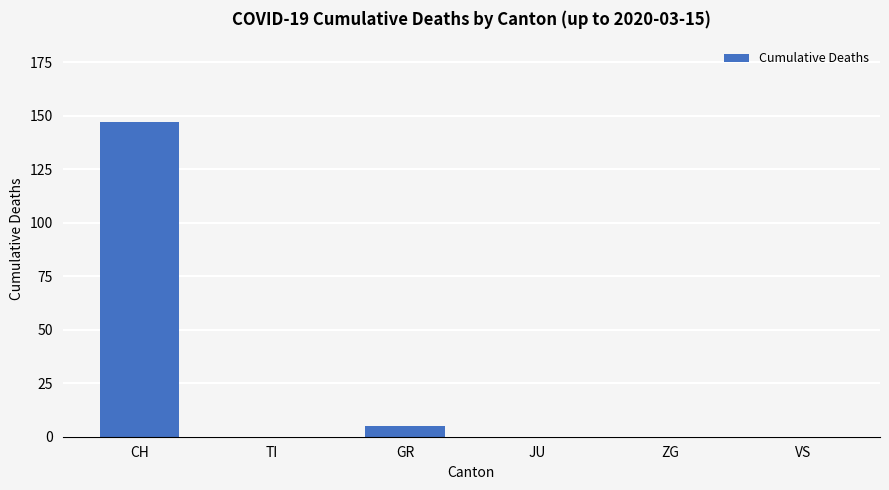

At which category does the chart reach its peak across all series?

CH